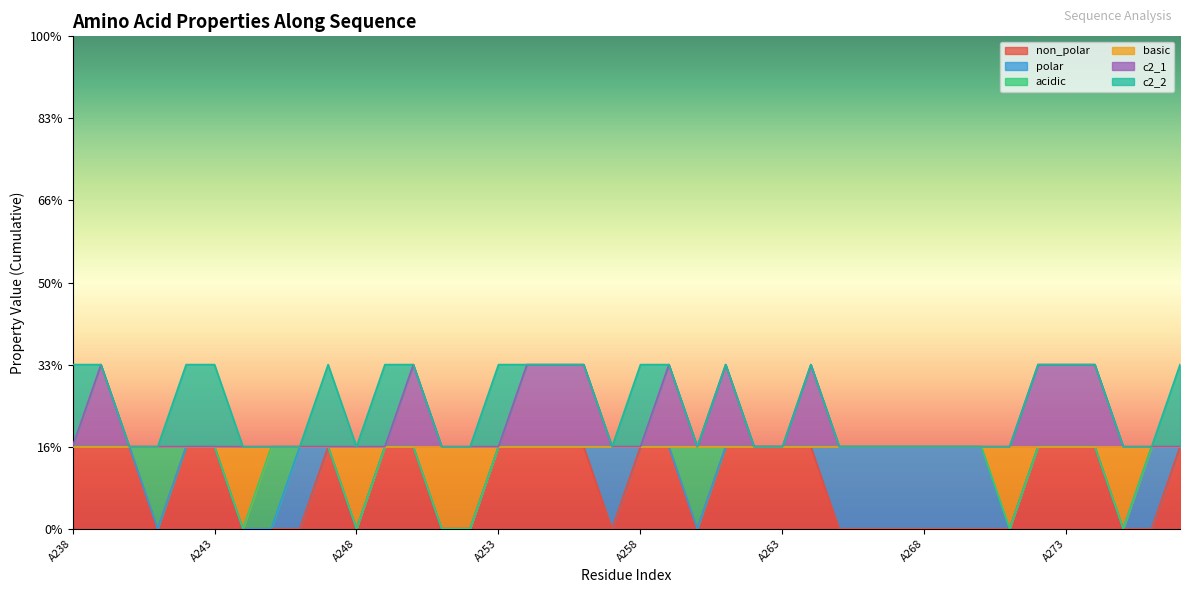

What are all the series names shown in the legend?

non_polar, polar, acidic, basic, c2_1, c2_2